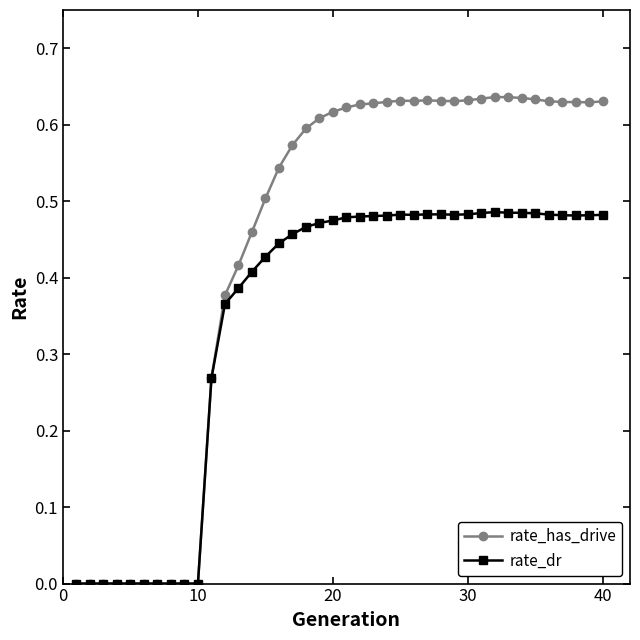

Which series has the widest spread of values?

rate_has_drive